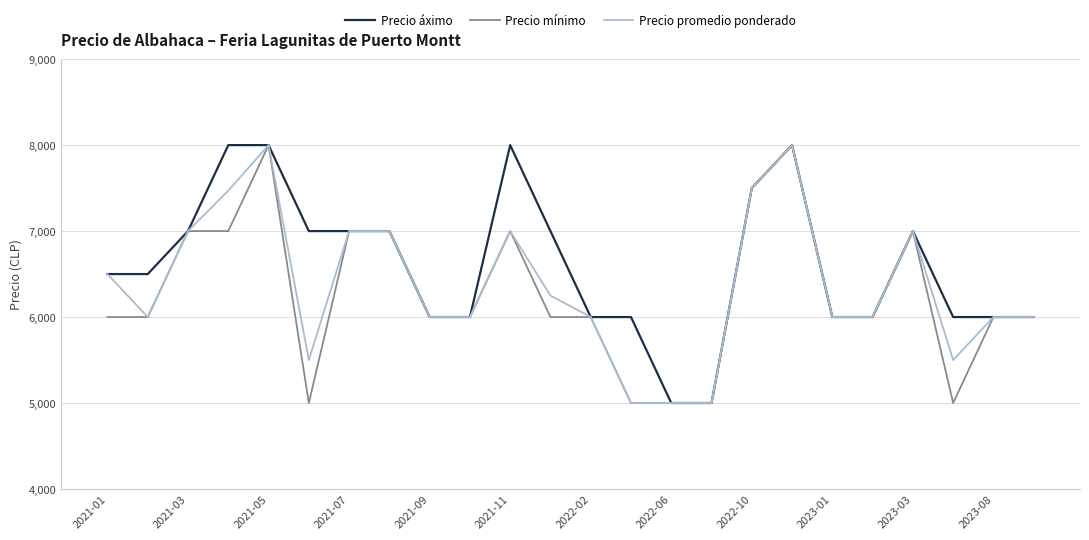

What is the maximum value for Precio promedio ponderado?

8000